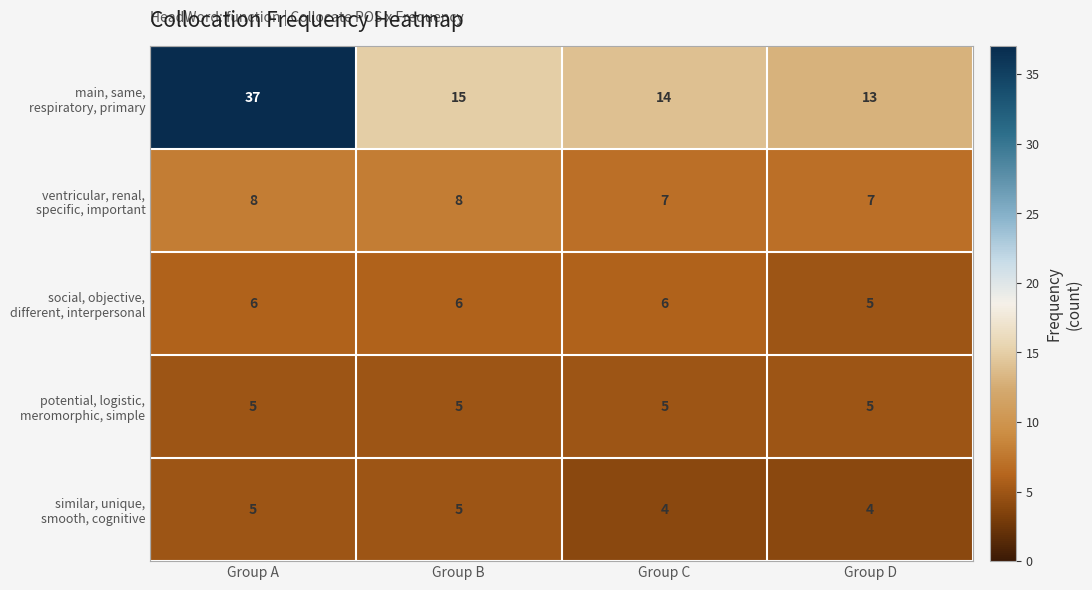

What is the minimum value shown in the chart?

4